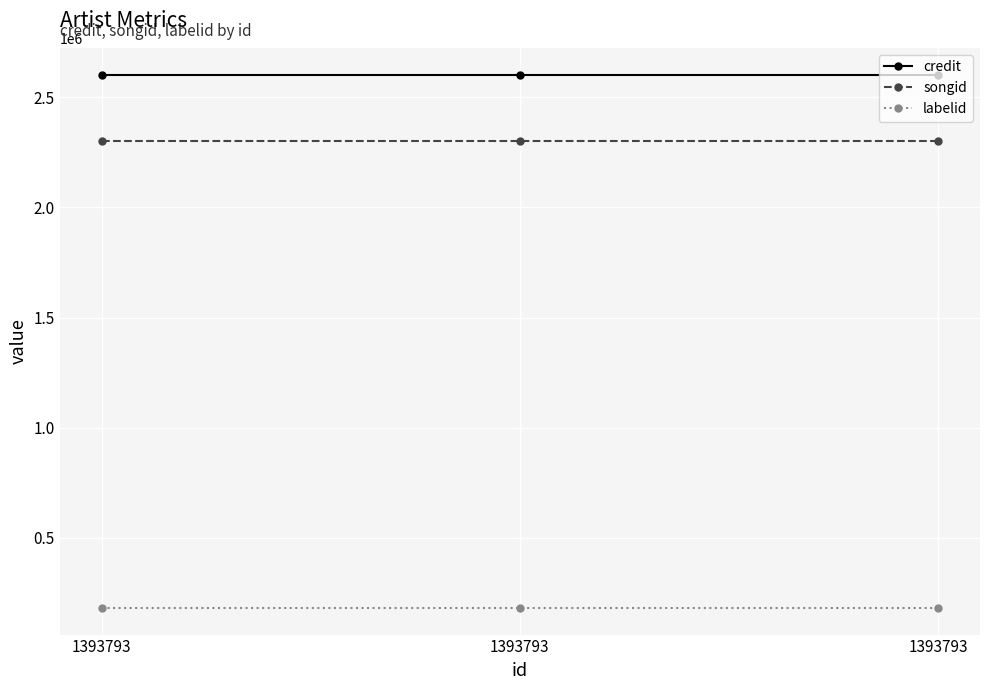

At which category does the chart reach its peak across all series?

1393793